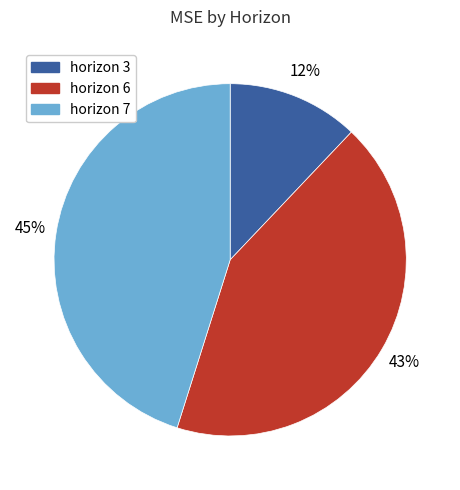

Which slice is the largest?

horizon 7